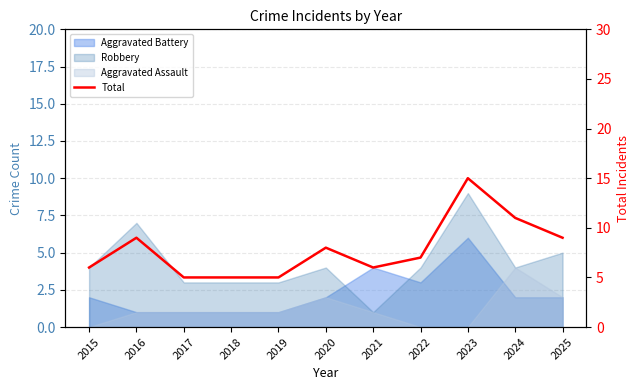

Which label corresponds to the largest value in the chart?

2023